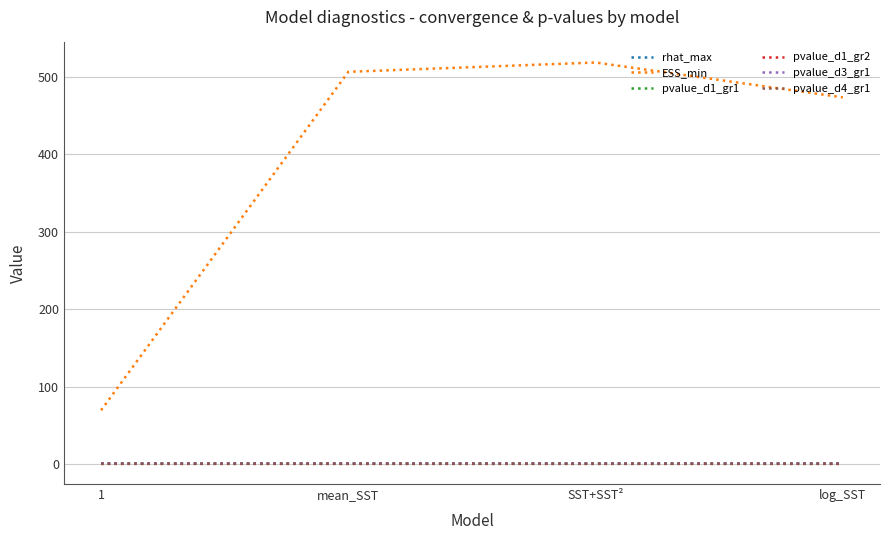

The ESS_min series shows 141.3 at SST+SST². True or false?

False